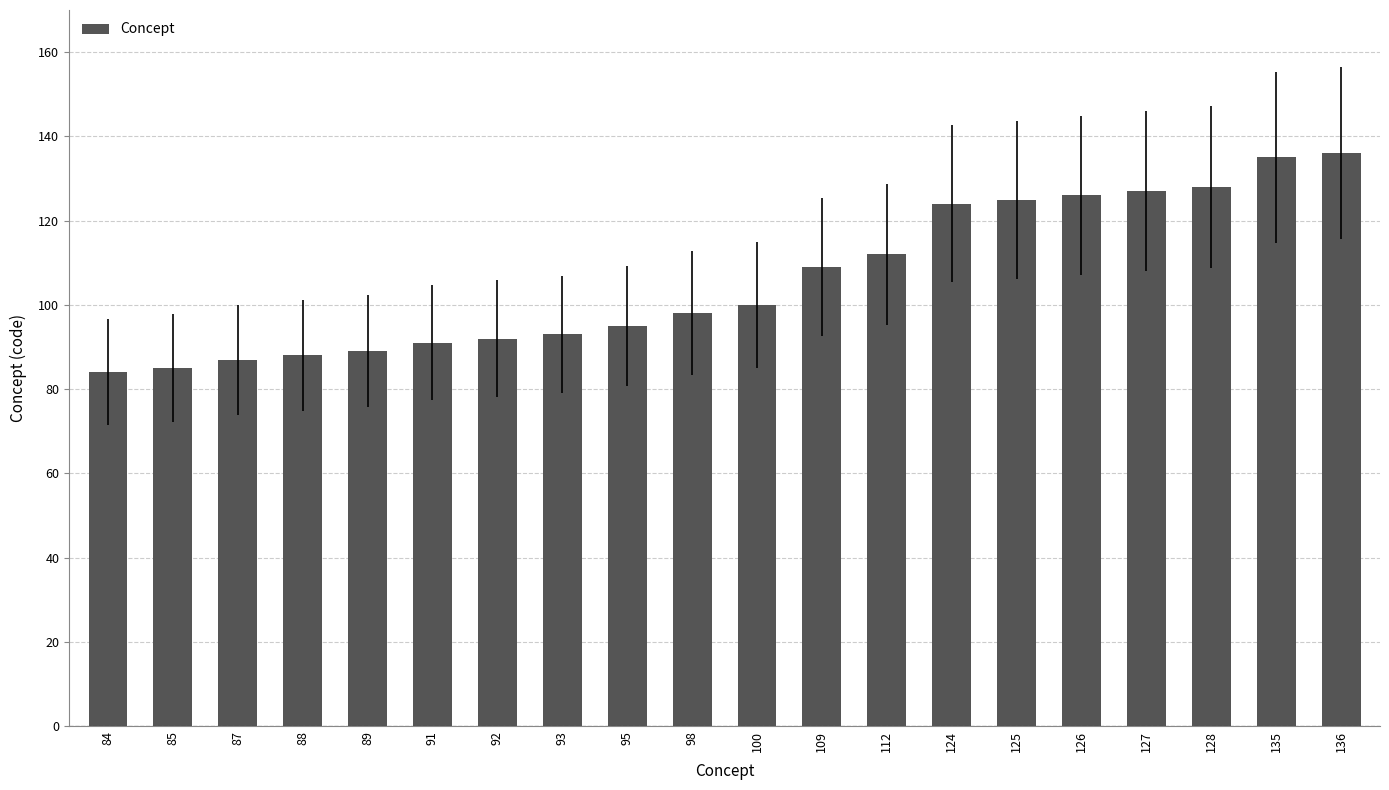

The value at 136 is 188. True or false?

False